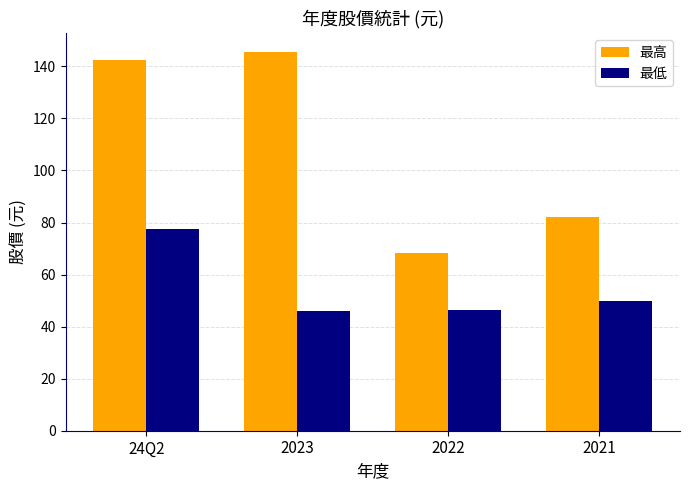

Which category has the highest value in the 最高 series?

2023